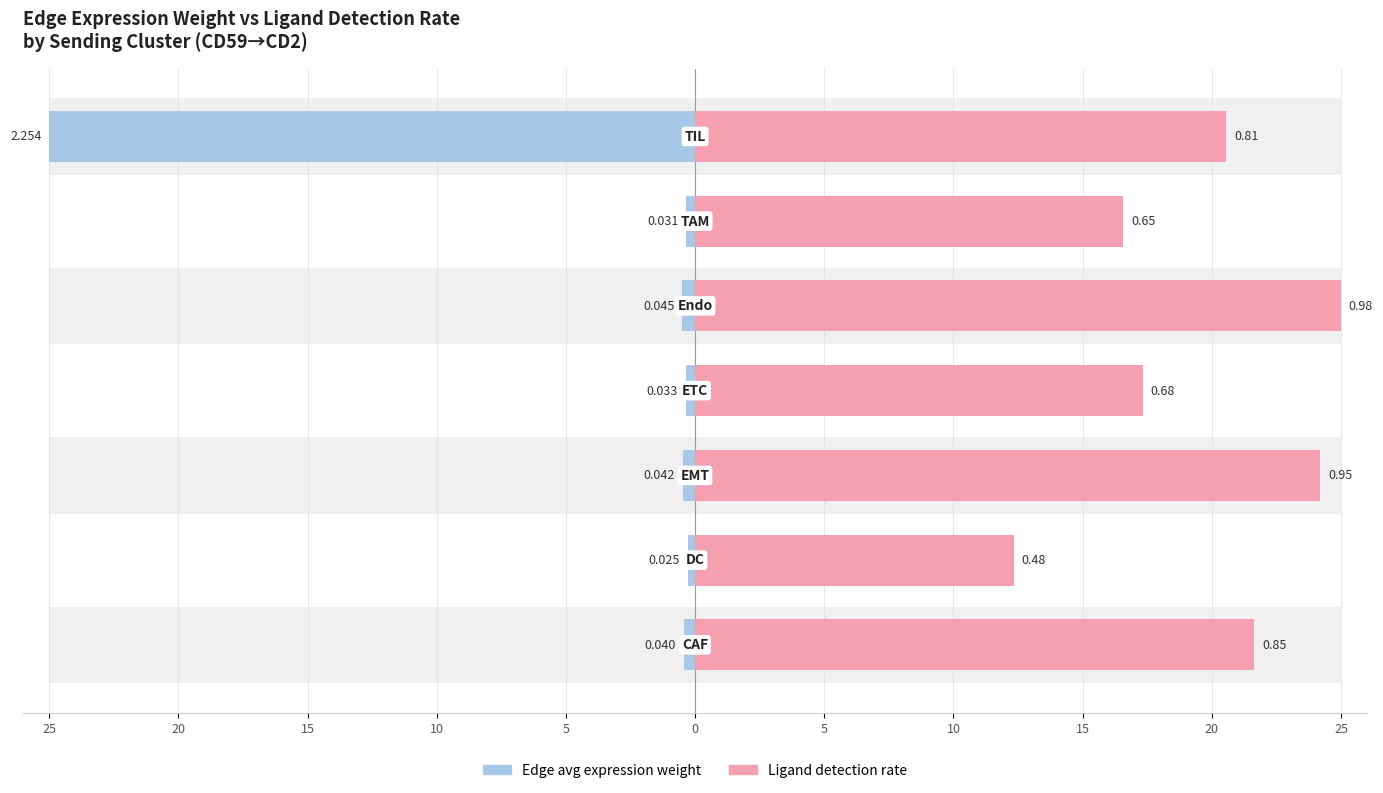

Are the bars horizontal?

Yes